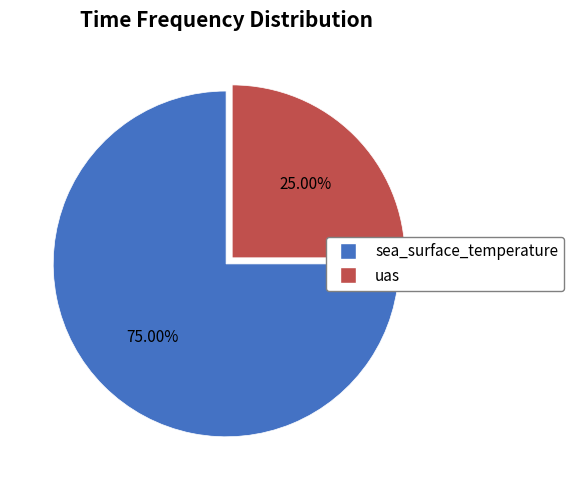

Rank the categories by value from highest to lowest.

sea_surface_temperature, uas